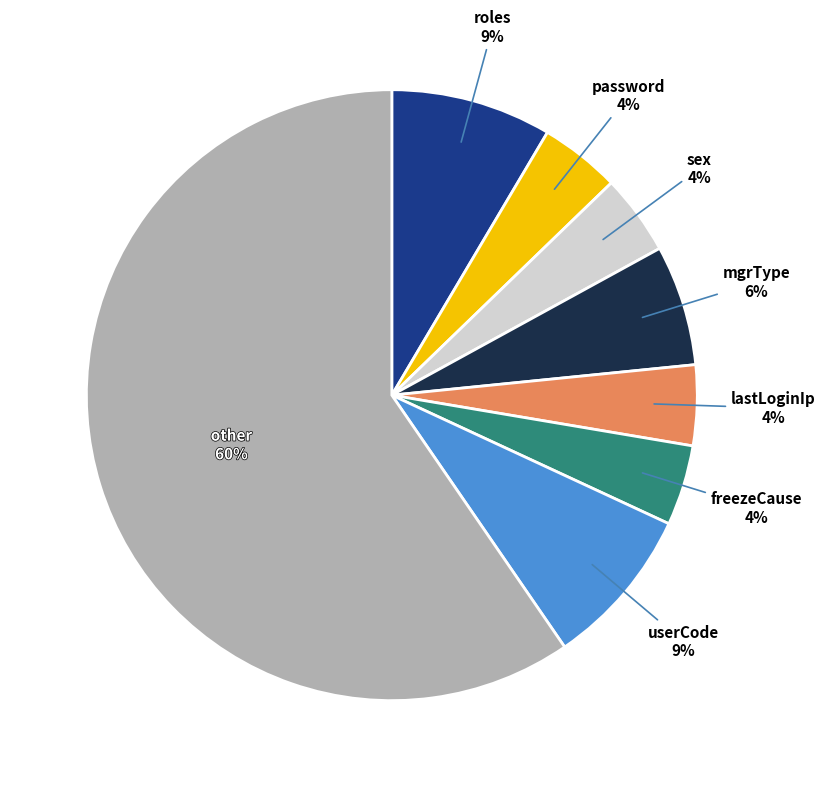

Is there a majority slice in this chart?

Yes